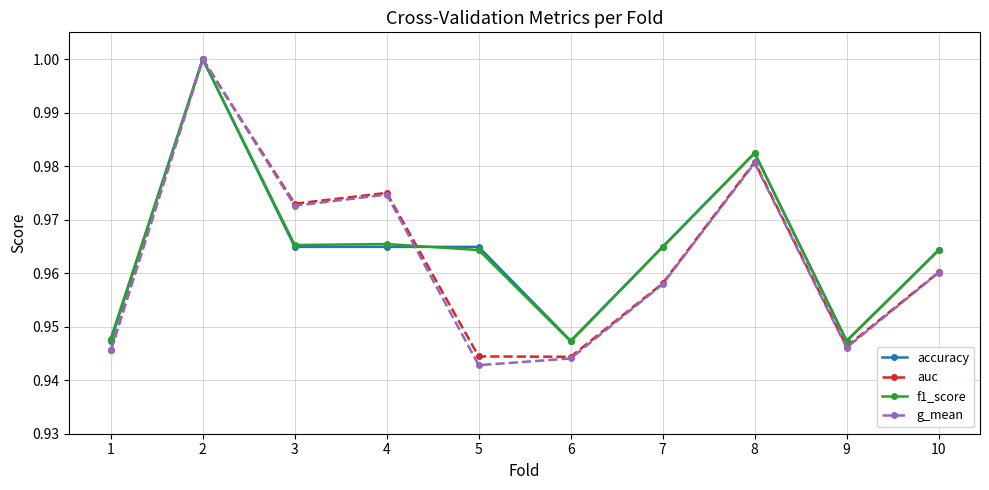

How many interior local valleys does the auc series have?

3